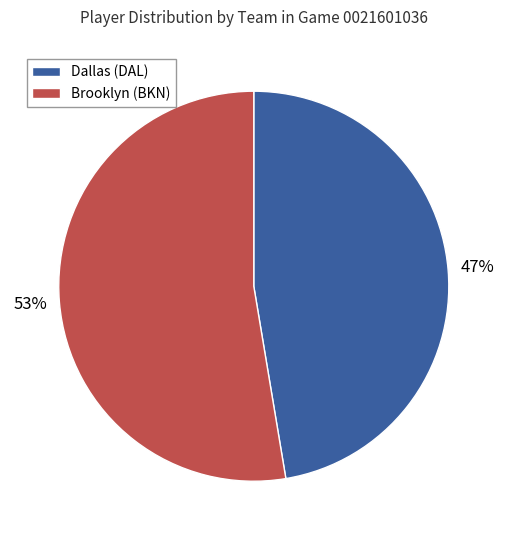

Count the number of slices in the pie.

2